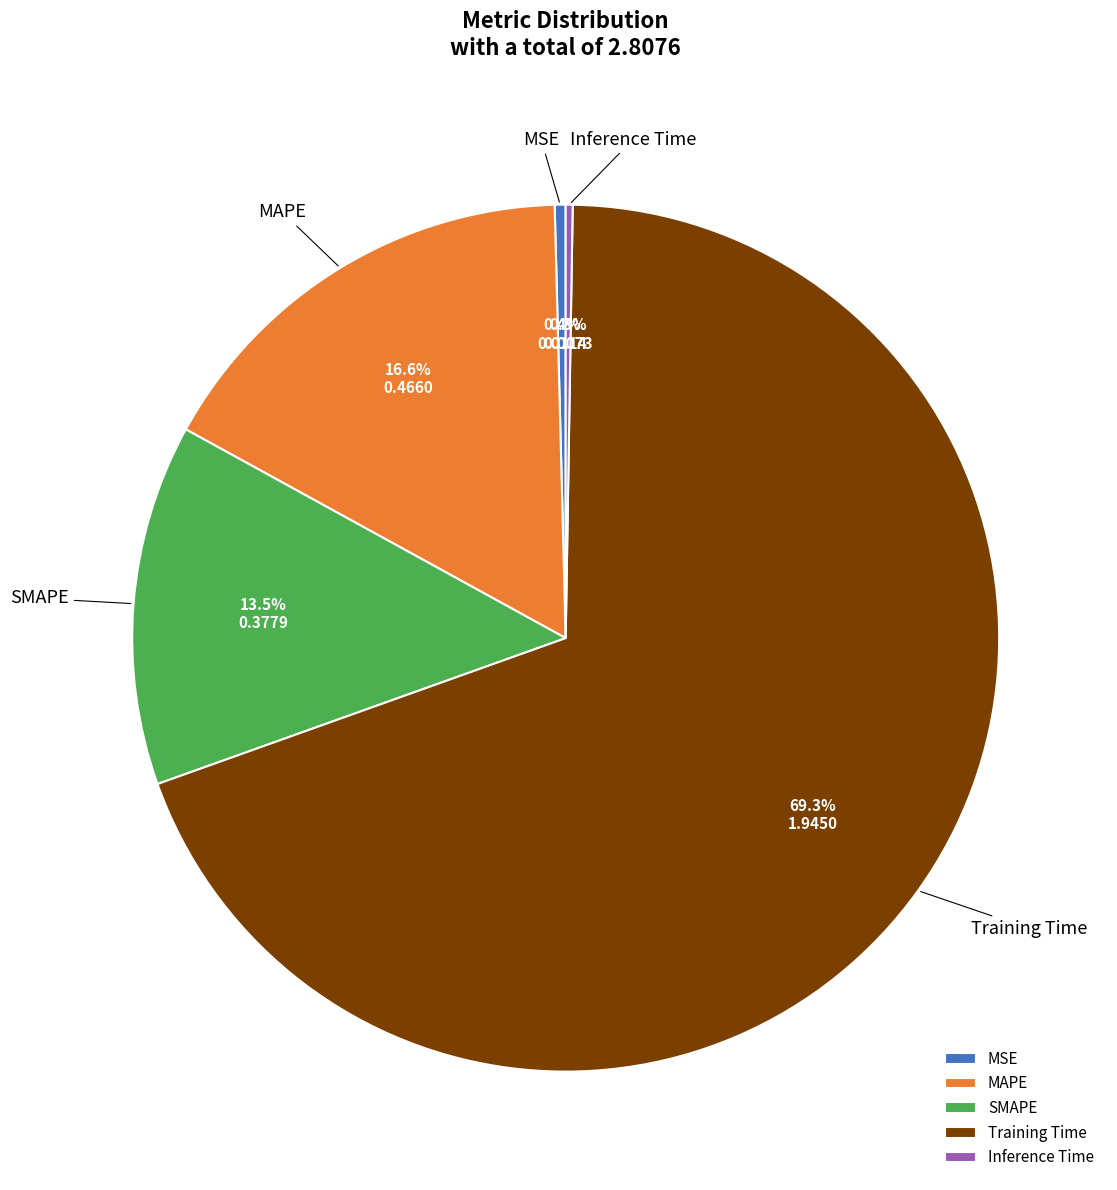

Which slice is the largest?

Training Time